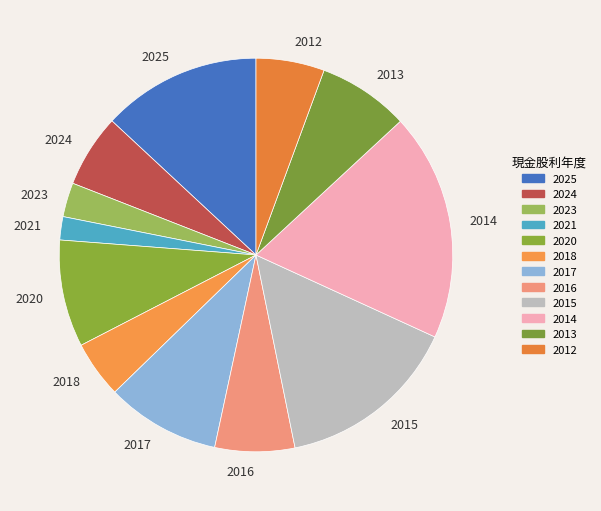

The 2013 slice represents 7% of the pie. True or false?

True